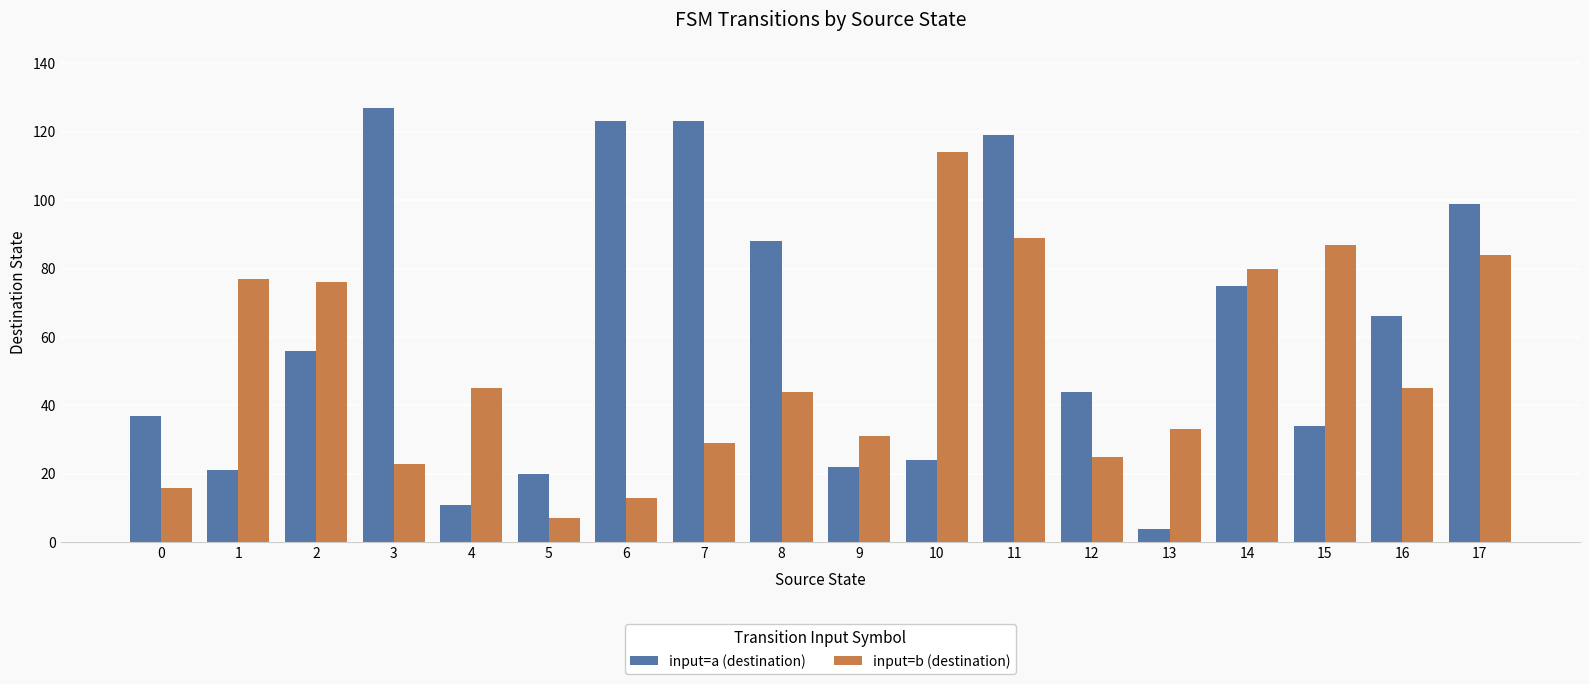

Reading left to right, transcribe all the data shown in this chart.

input=a (destination): 0=37	1=21	2=56	3=127	4=11	5=20	6=123	7=123	8=88	9=22	10=24	11=119	12=44	13=4	14=75	15=34	16=66	17=99
input=b (destination): 0=16	1=77	2=76	3=23	4=45	5=7	6=13	7=29	8=44	9=31	10=114	11=89	12=25	13=33	14=80	15=87	16=45	17=84